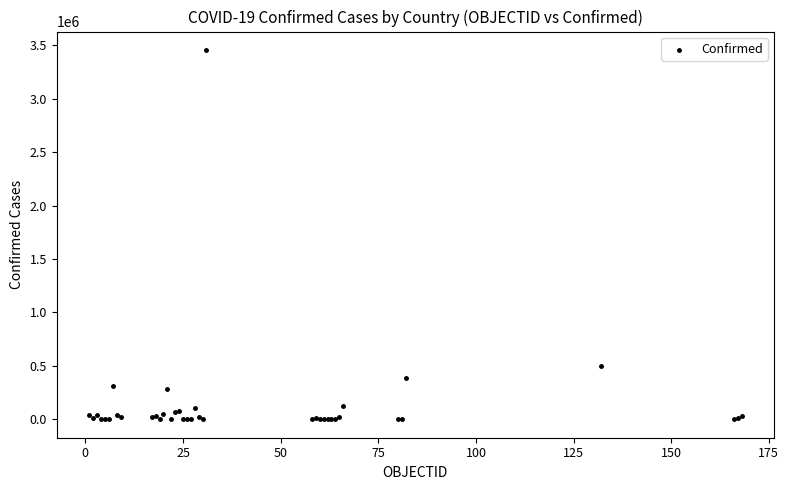

What Y value in the scatter plot is closest to 1728373?

502178